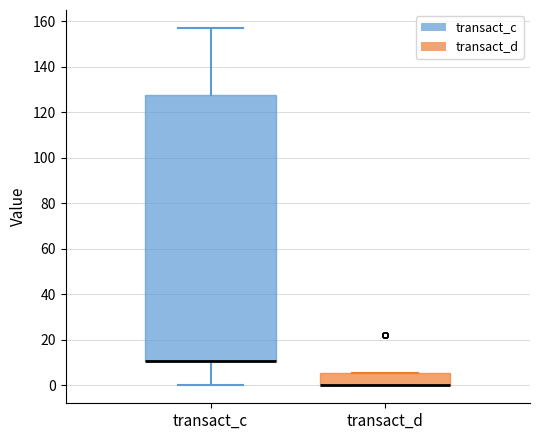

Which box is the tallest, from its lower edge to its upper edge?

transact_c